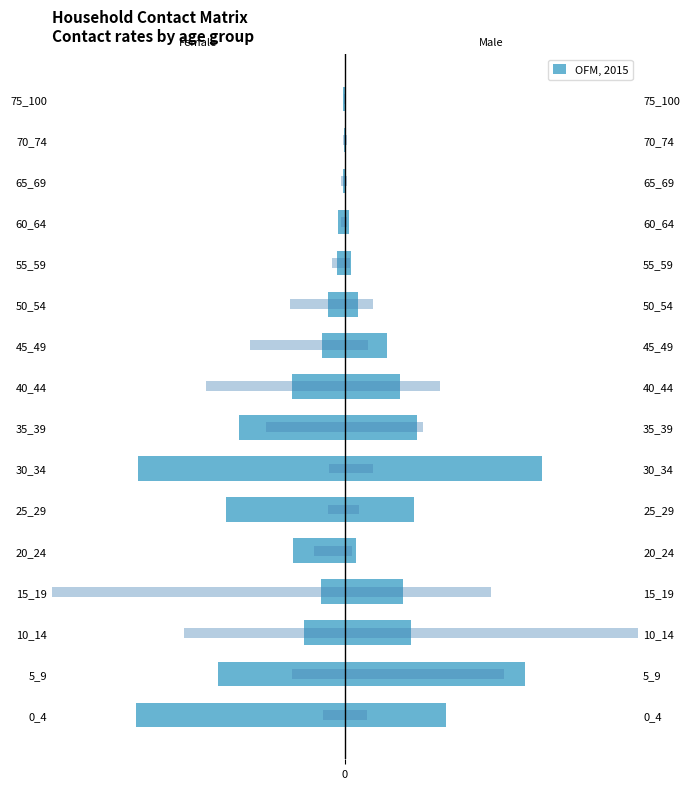

Between 30_34 and 0_4, which is larger?

30_34